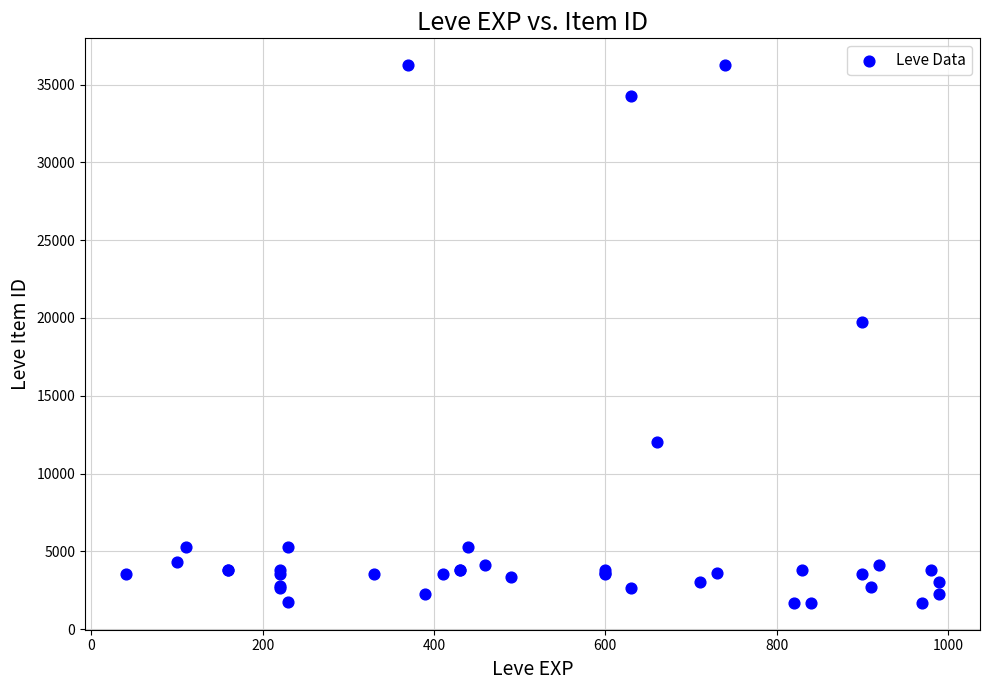

What Y value in the scatter plot is closest to 18967?

19744